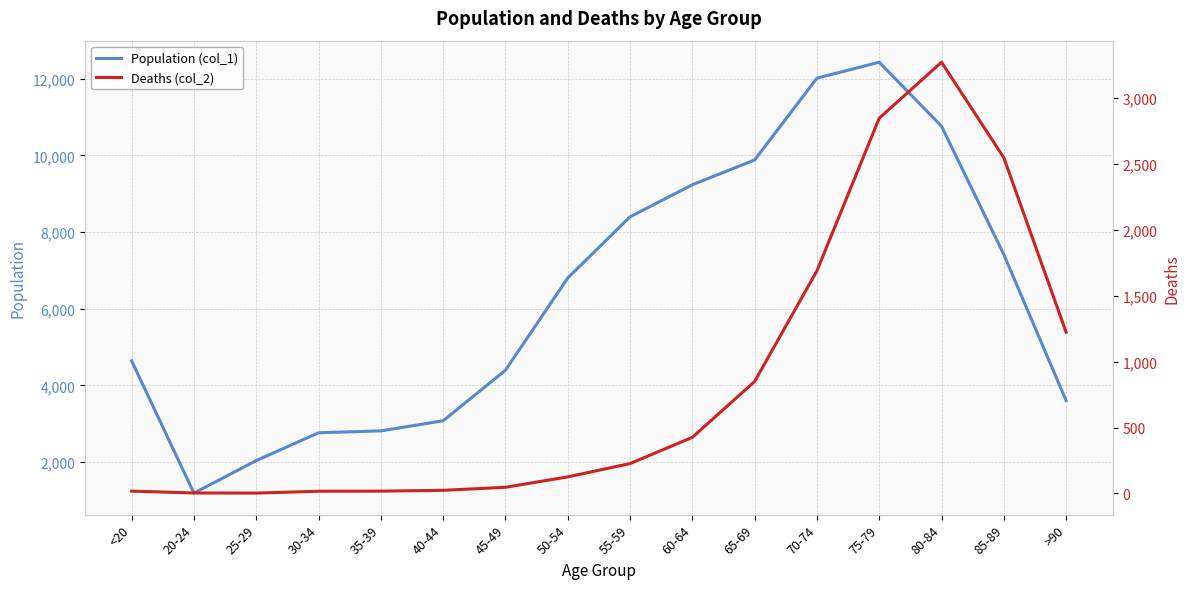

Where does the Population (col_1) series first go above 6803?

55-59